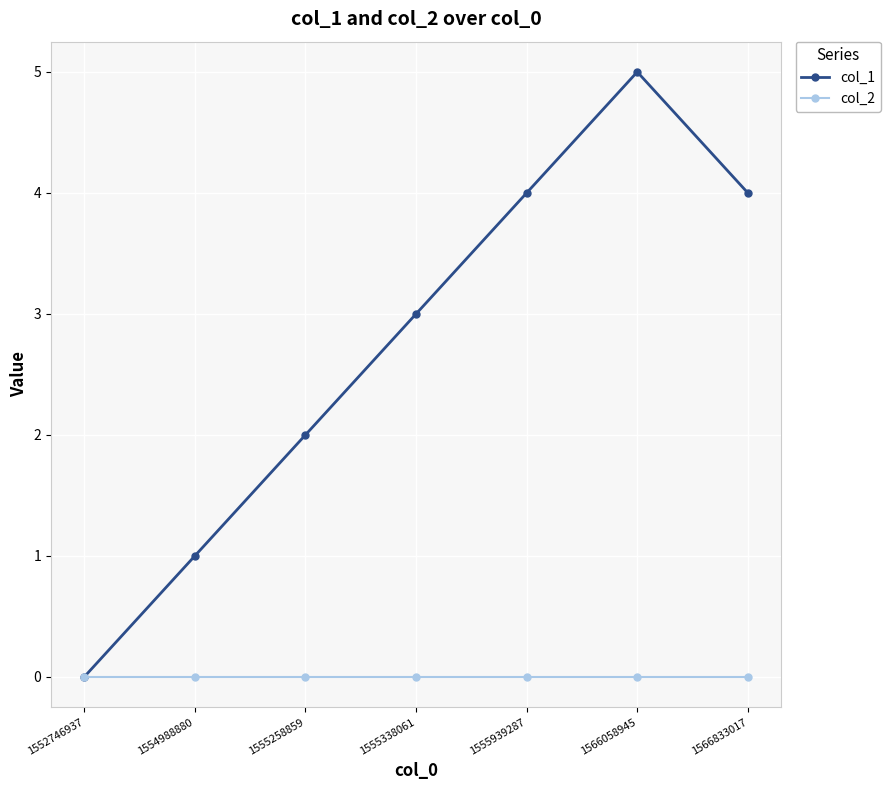

Which series has the largest range (max minus min)?

col_1